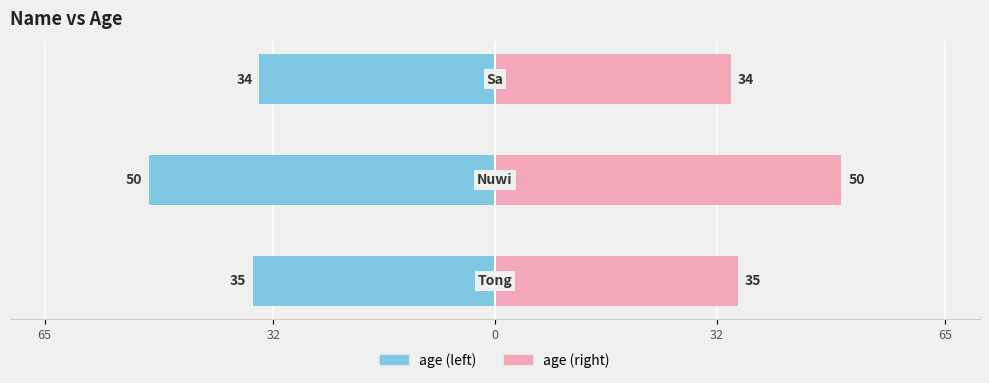

What is the value of the age bar at the 2nd from the left?

-50